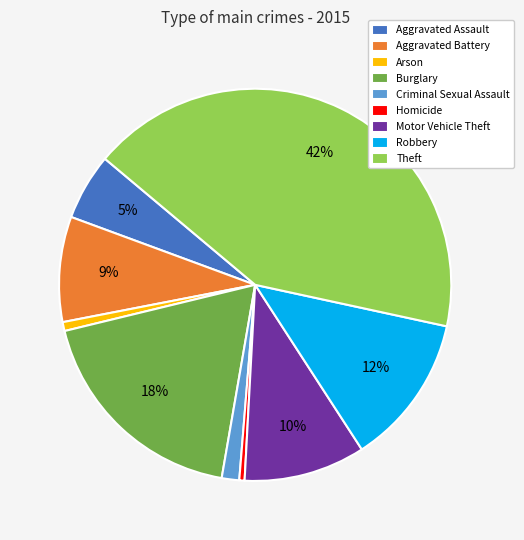

Combined, do Aggravated Assault and Aggravated Battery account for over 50%?

No